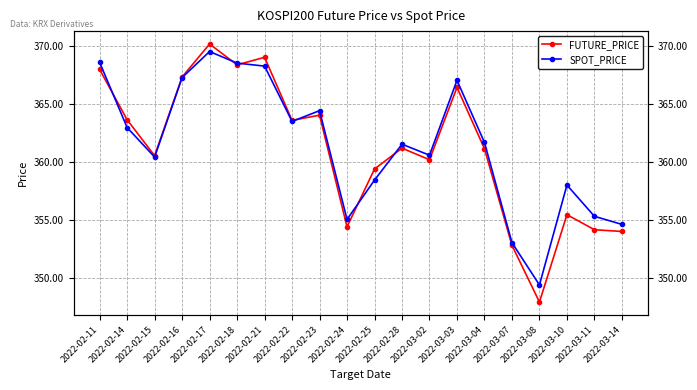

True or false: SPOT_PRICE has a value of 368.3 at 2022-02-21.

True